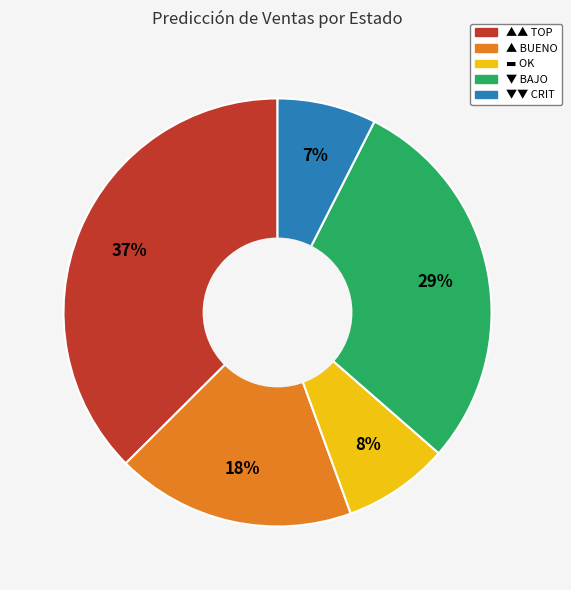

Which has a higher value, ▲ BUENO or ▼▼ CRIT?

▲ BUENO